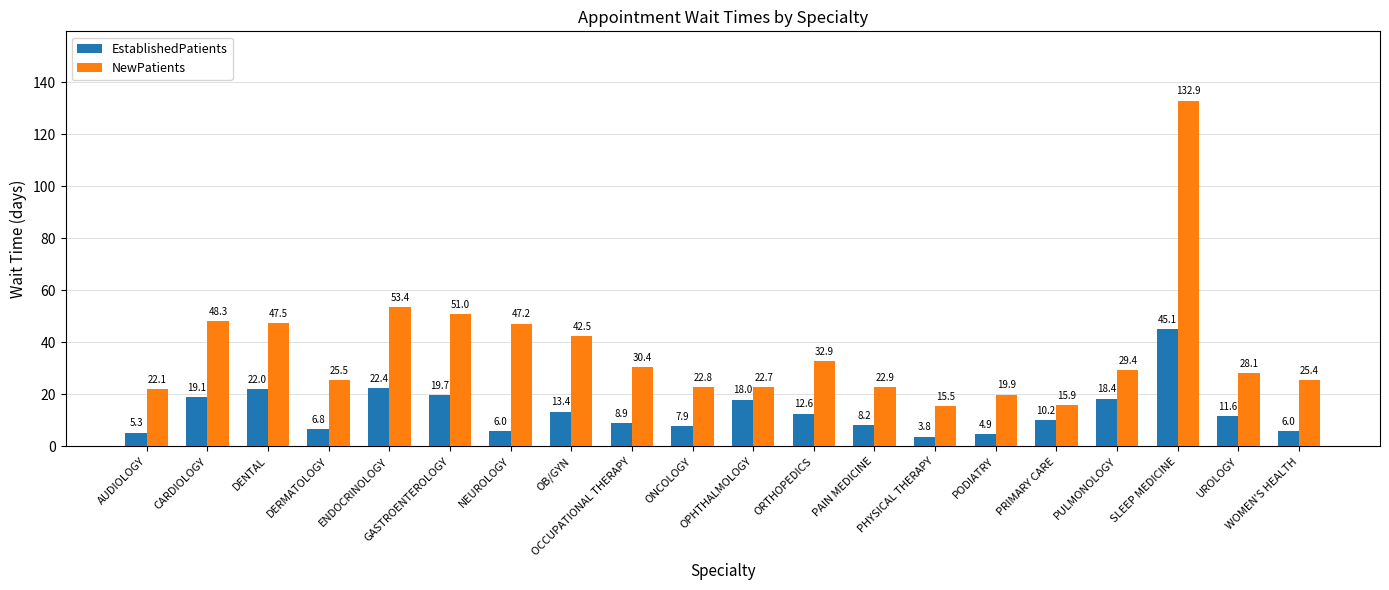

Does the chart contain any negative values?

No